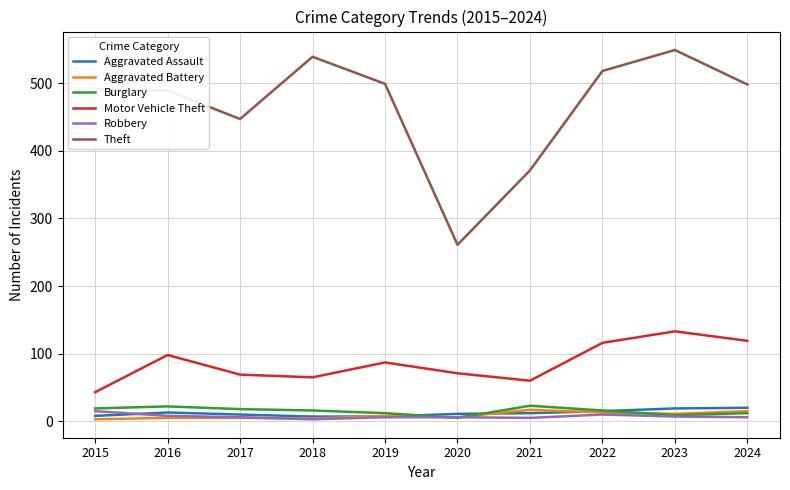

What is the sum of the Aggravated Battery values at 2016 and 2023?

16